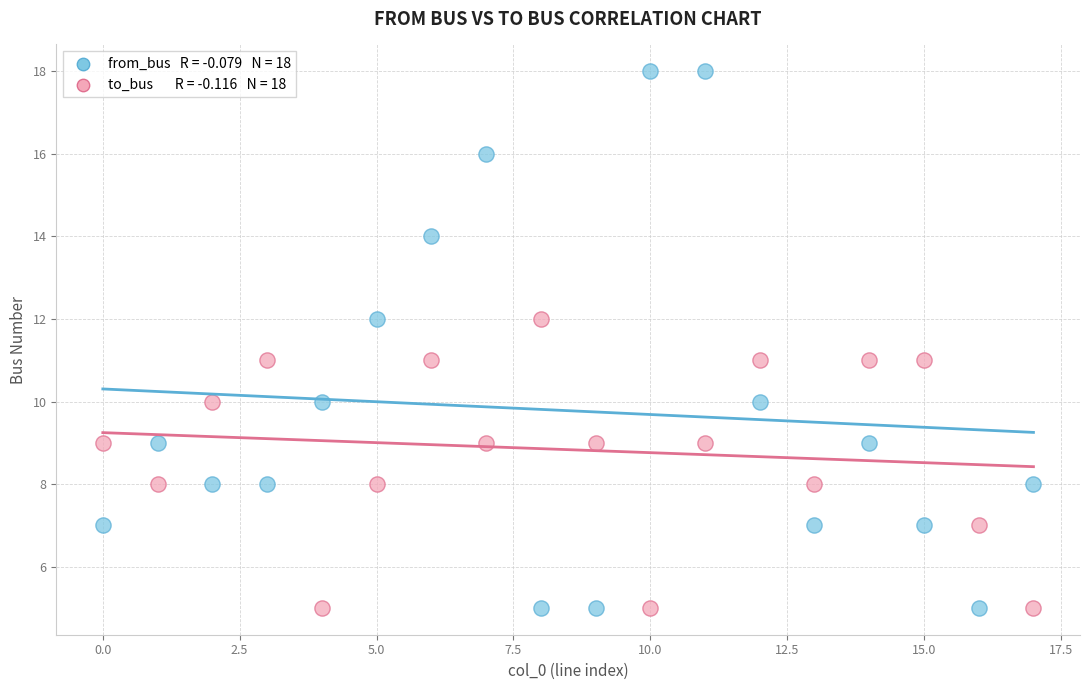

Across all data points, what is the range of Y values (max minus min)?

13